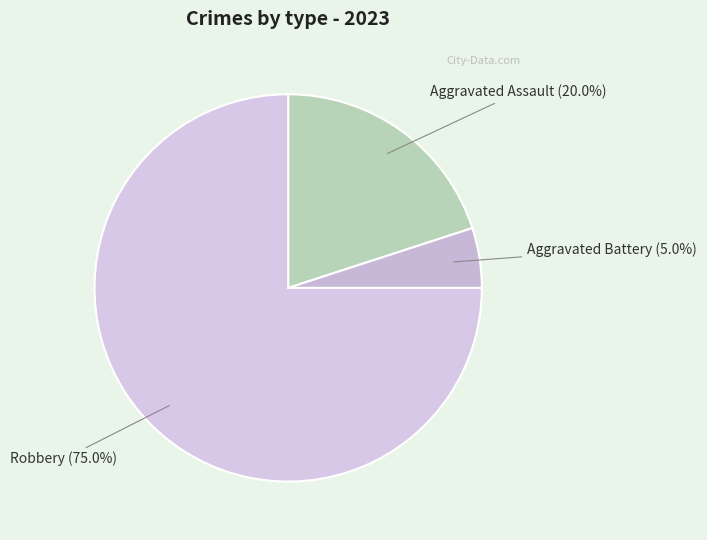

Rank the categories by value from highest to lowest.

Robbery, Aggravated Assault, Aggravated Battery